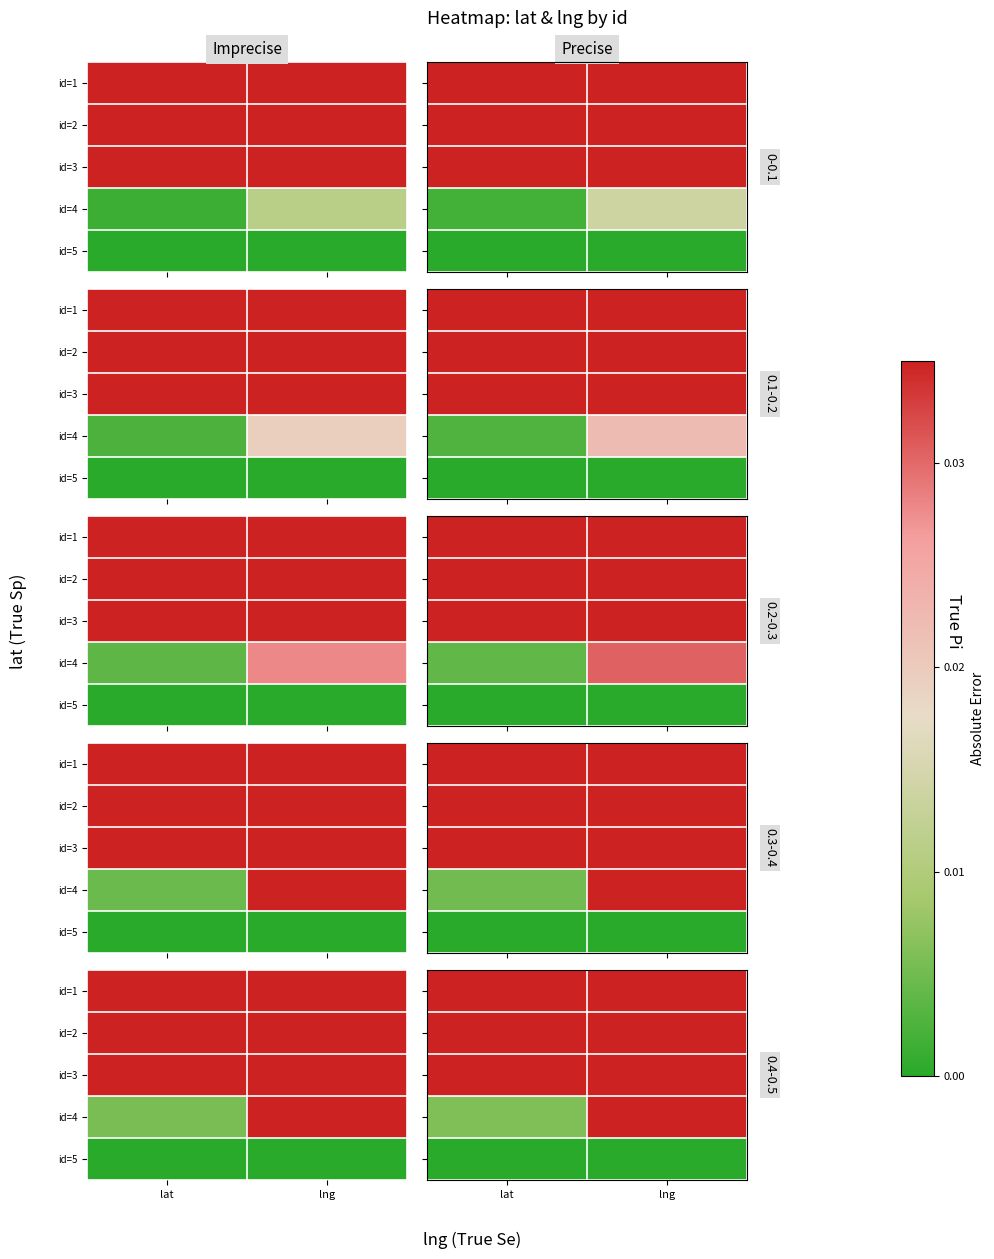

True or false: id=5 has a value of 0.0 at lng.

True